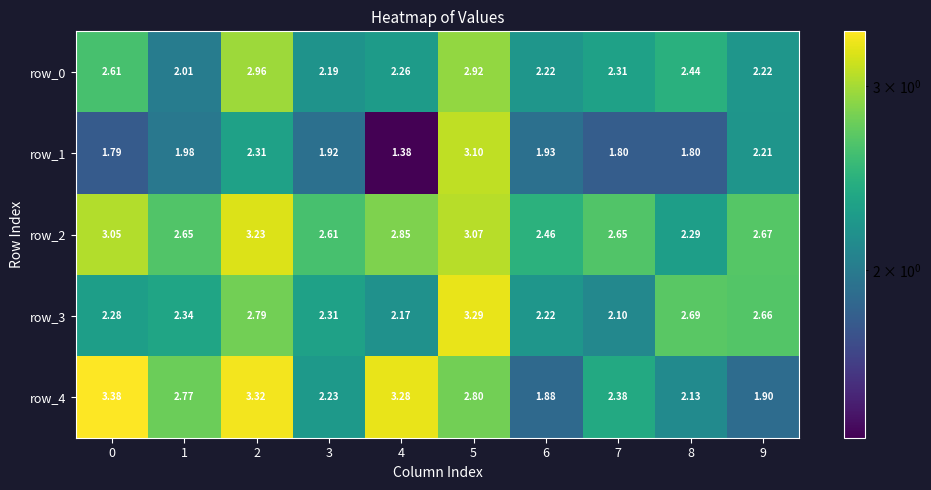

Rank the series at 2 from highest to lowest value.

row_4, row_2, row_0, row_3, row_1